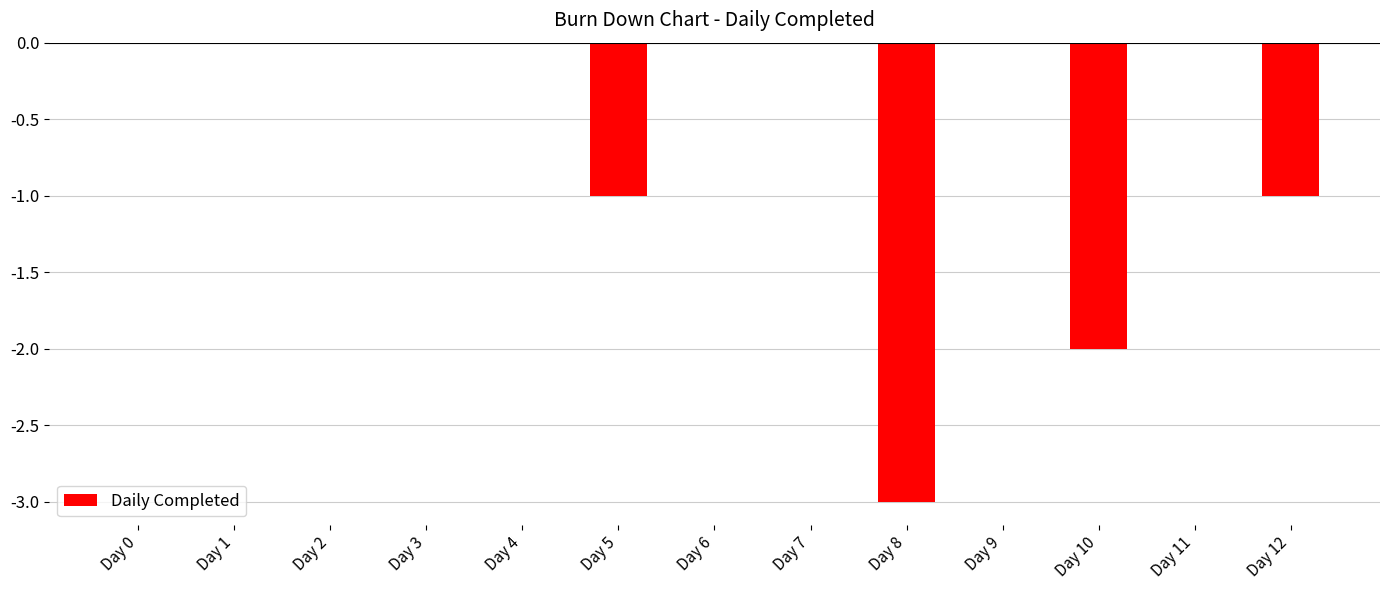

Between Day 12 and Day 11, which is larger?

Day 11